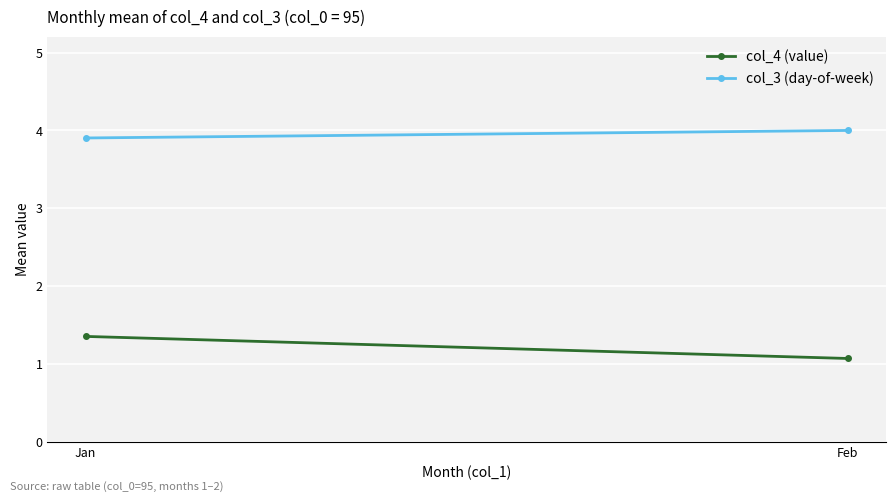

Rank the series by their average value, from lowest to highest.

col_4 (value), col_3 (day-of-week)